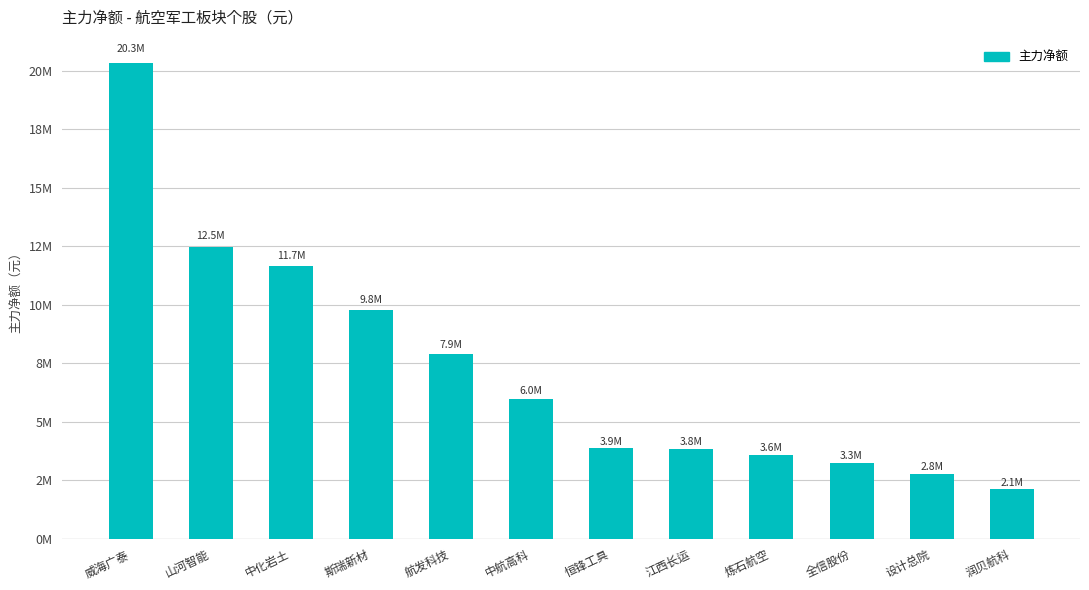

What is the change in value from 威海广泰 to 设计总院?

-17542327